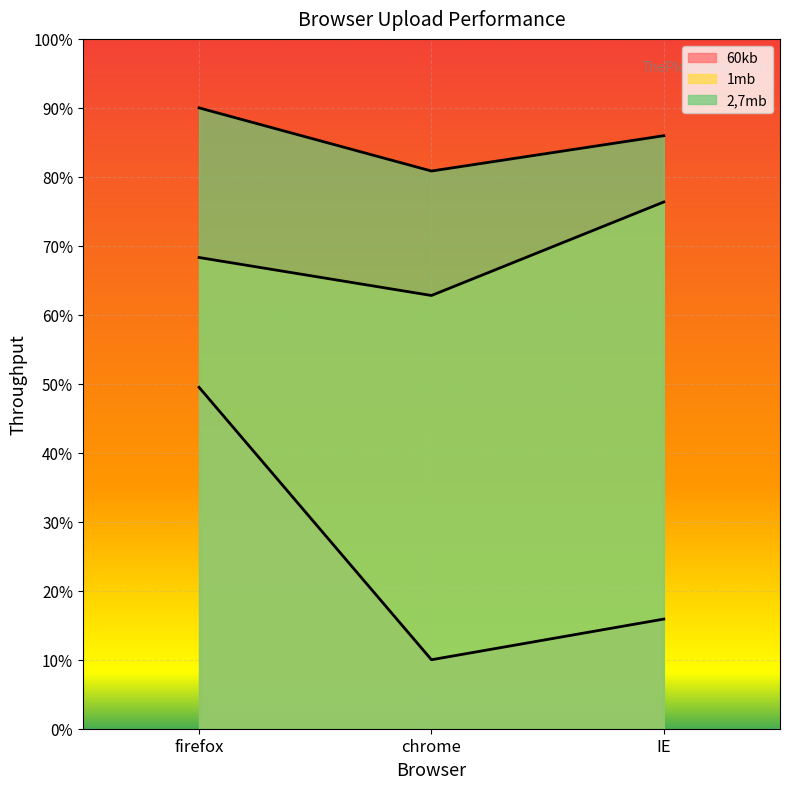

What position from the right is firefox?

3